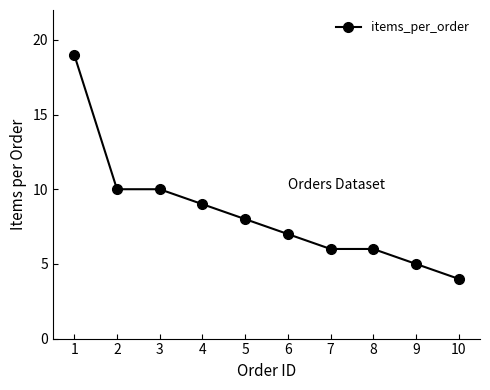

Count the number of categories in the chart.

10